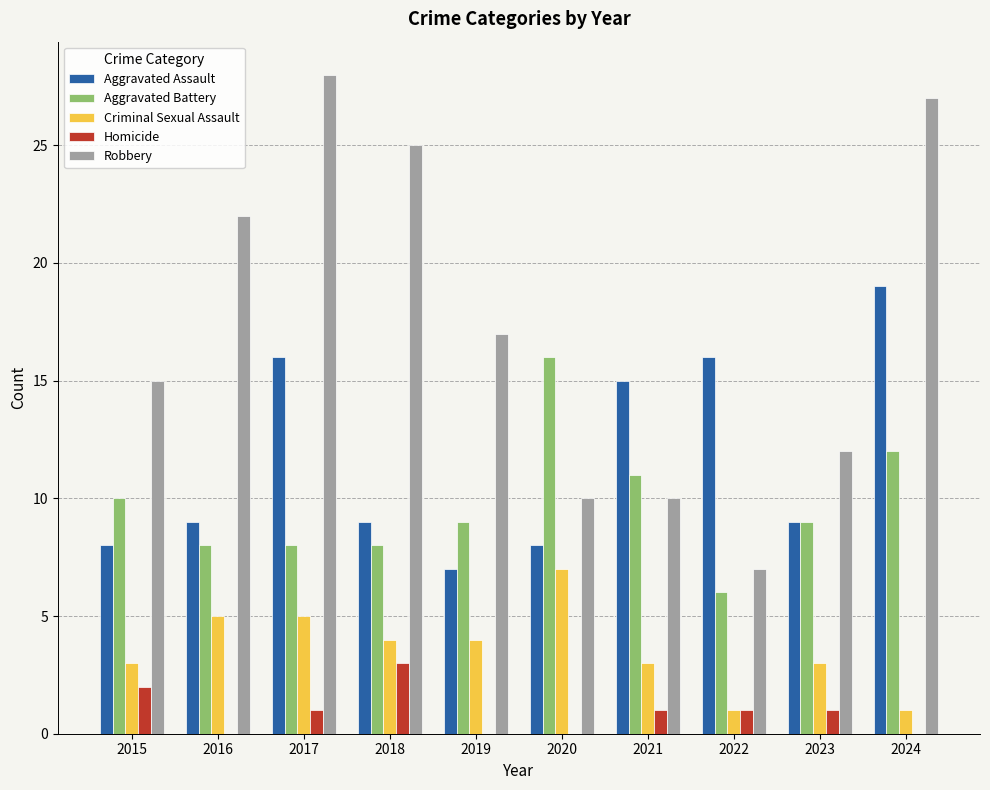

At which label does Criminal Sexual Assault reach its peak?

2020